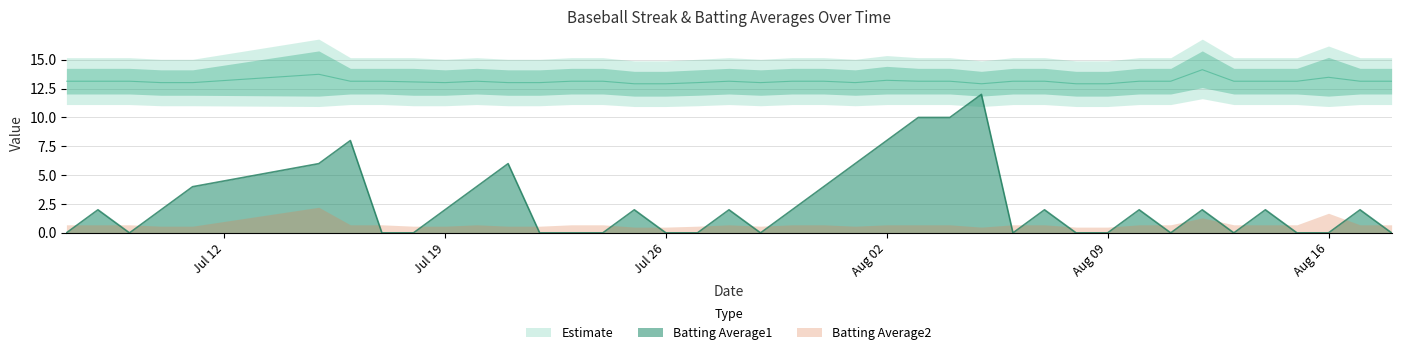

What is the highest value of the Batting Average1 series?

12